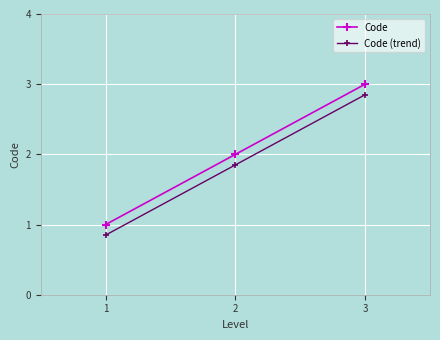

How many data points in Code (trend) are less than 1?

1